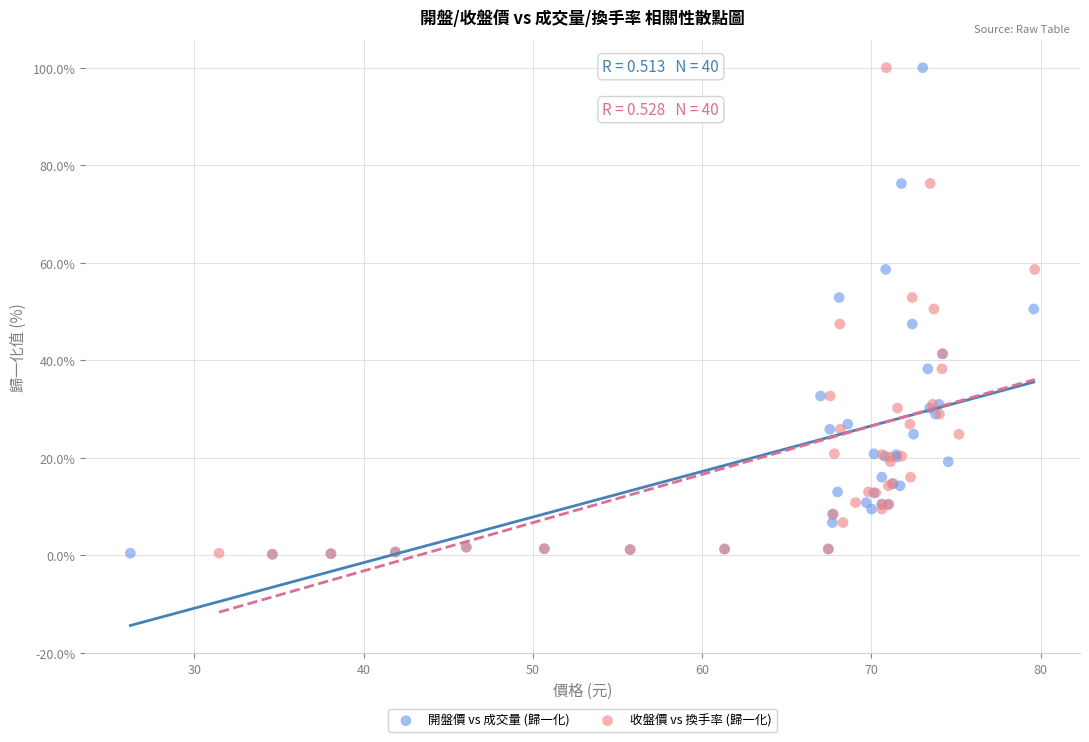

What are all the series names shown in the legend?

開盤價 vs 成交量 (歸一化), 收盤價 vs 換手率 (歸一化)